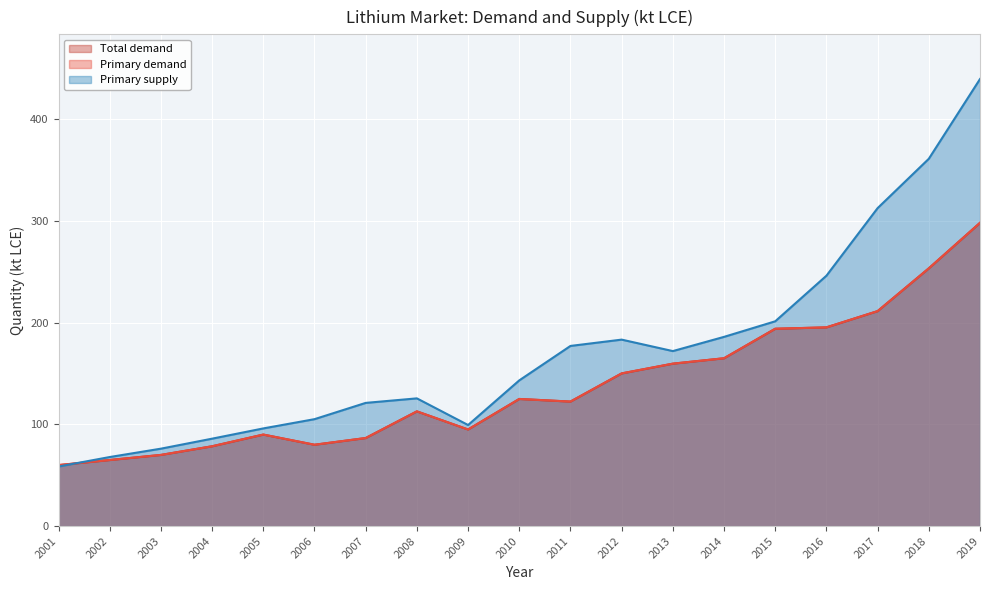

At 2012, list the series in order from largest to smallest.

Primary supply, Total demand, Primary demand